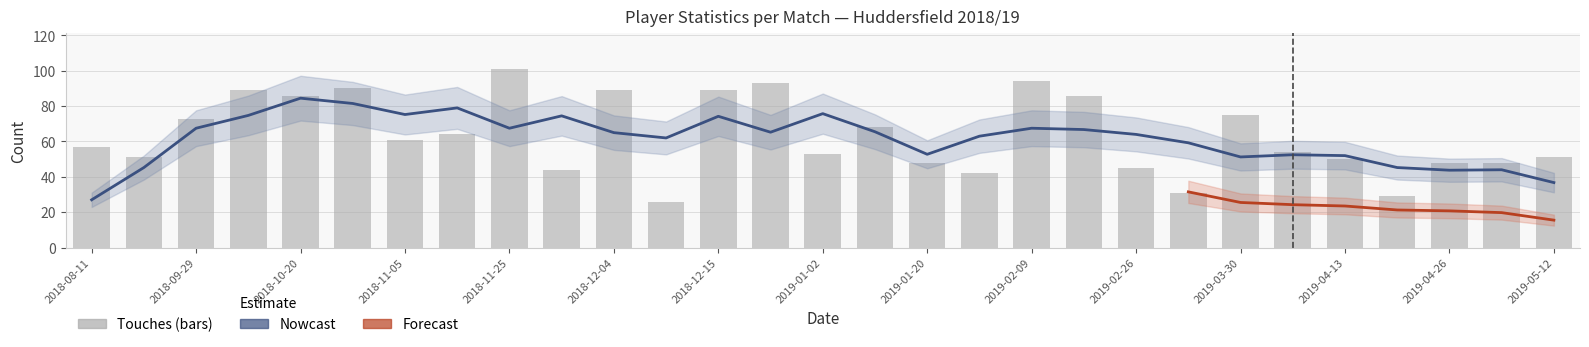

What is the difference between the highest and lowest values at 2019-04-13?

32